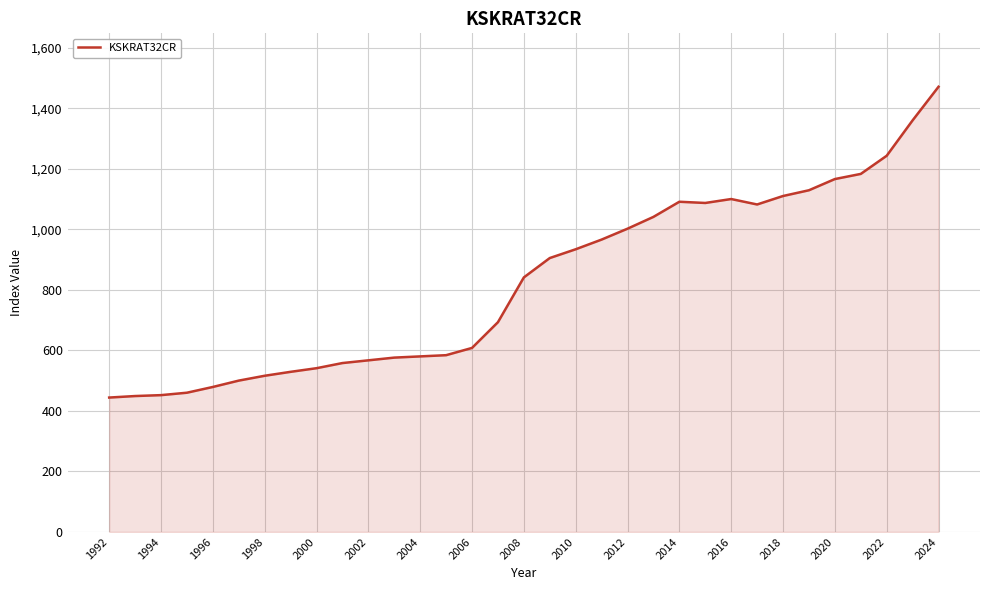

What is the difference between the maximum and minimum values?

1027